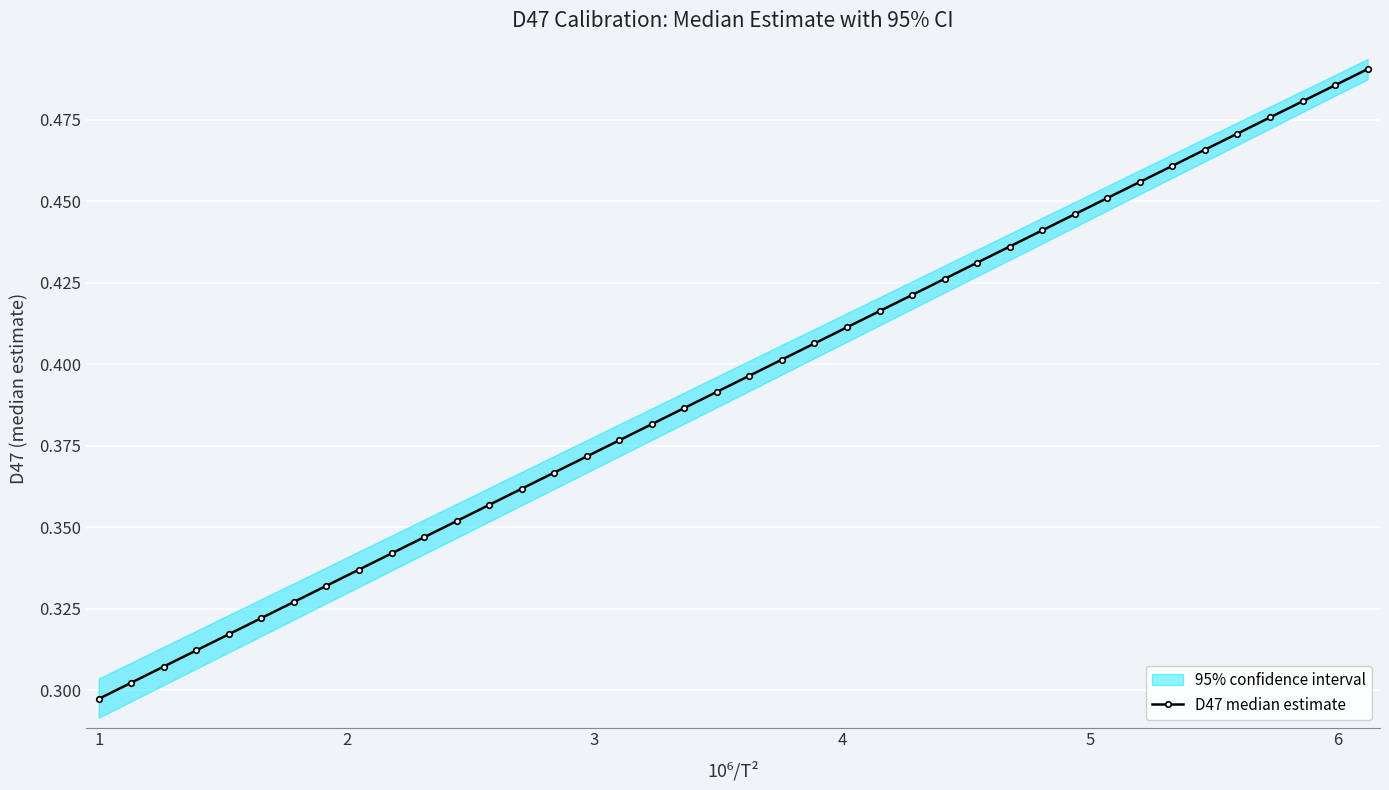

How many D47 median estimate values are between 0 and 1?

40